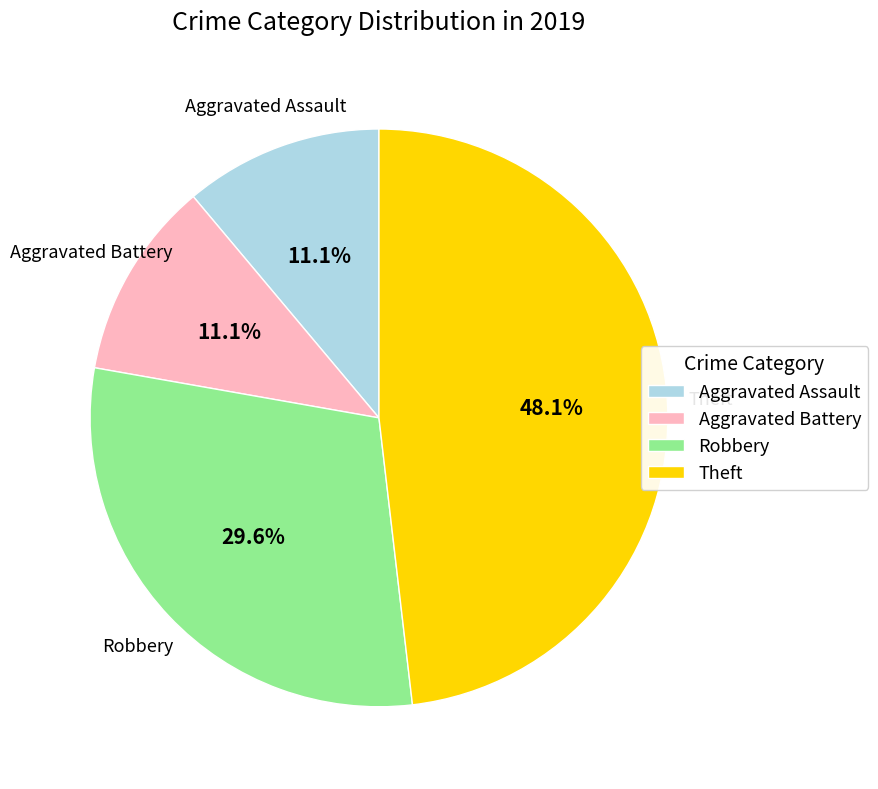

To the nearest percent, what percentage of the pie is Aggravated Assault?

11%